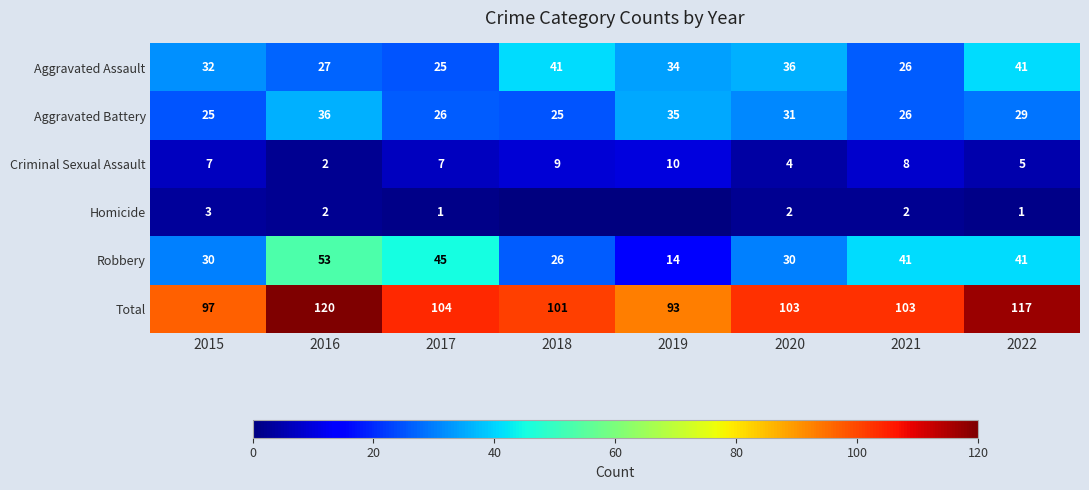

At how many categories does at least one series exceed 43?

8